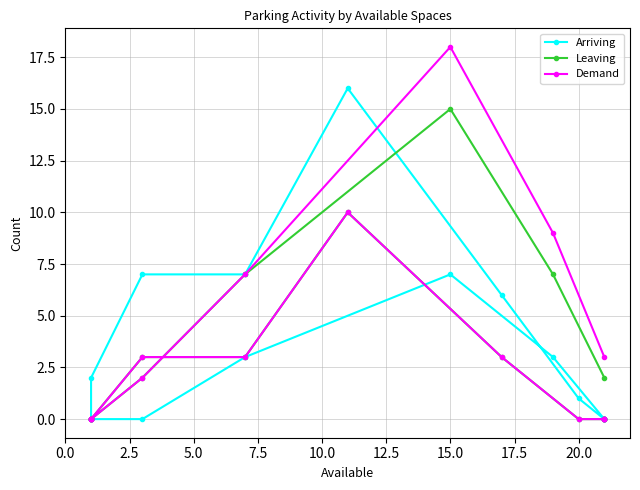

What is the maximum value for Leaving?

15